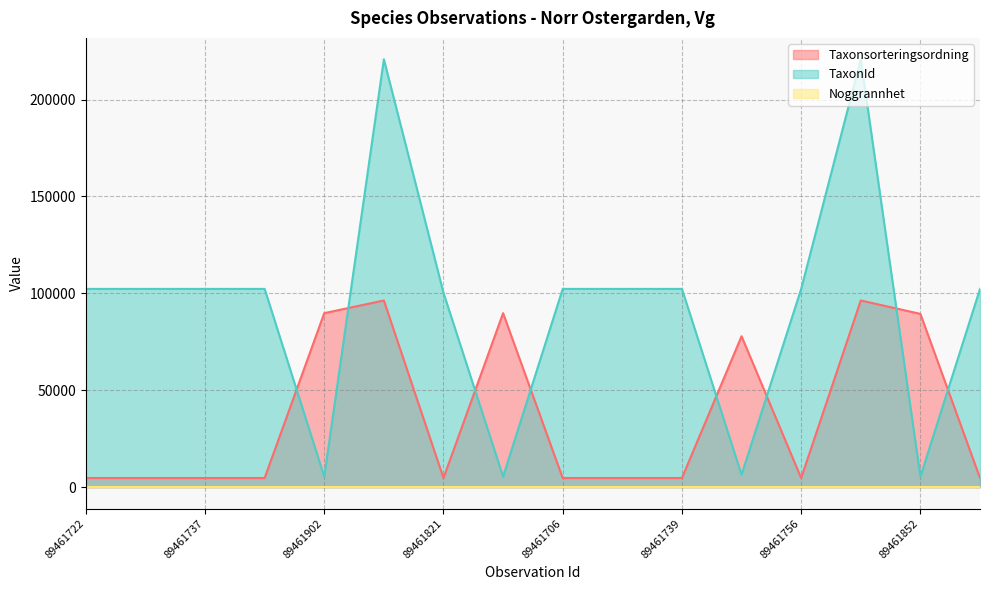

At which category is the sum across all series the highest?

89461894